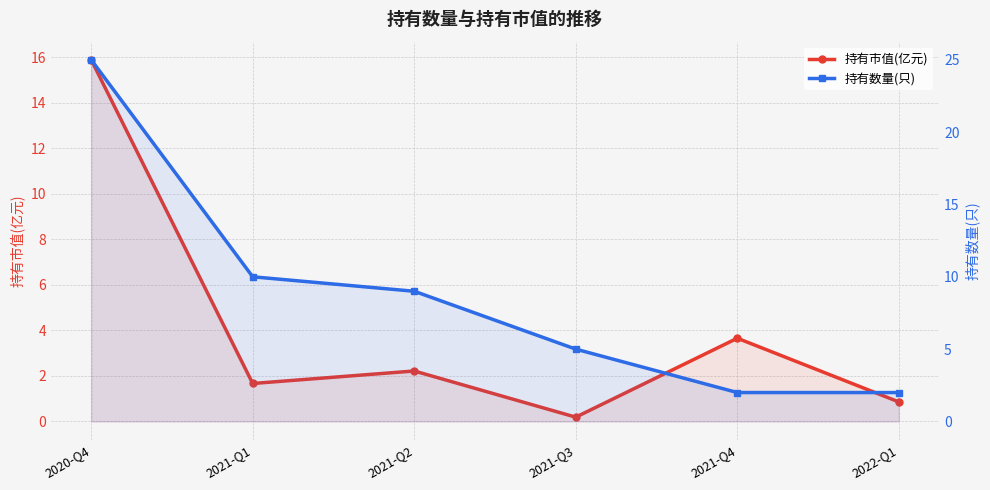

What is the average value of the 持有数量(只) series?

8.8